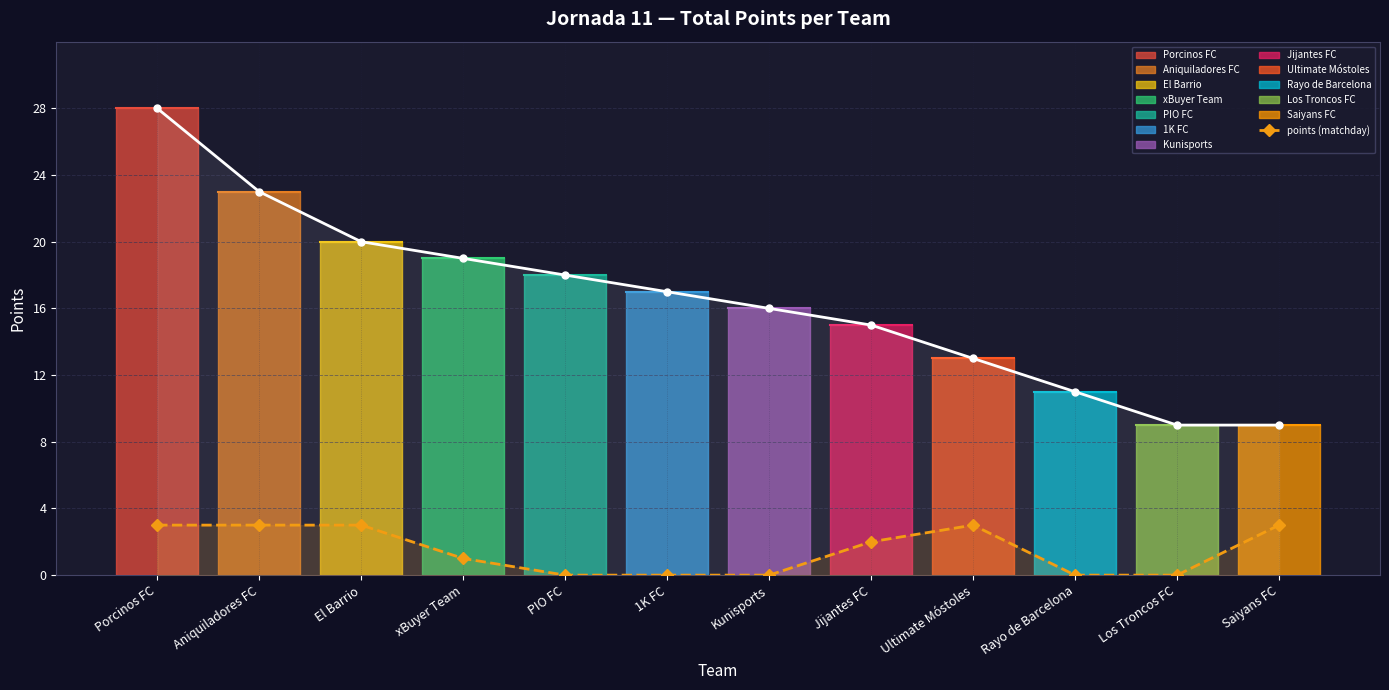

What value does the points (matchday) series have at Saiyans FC?

3